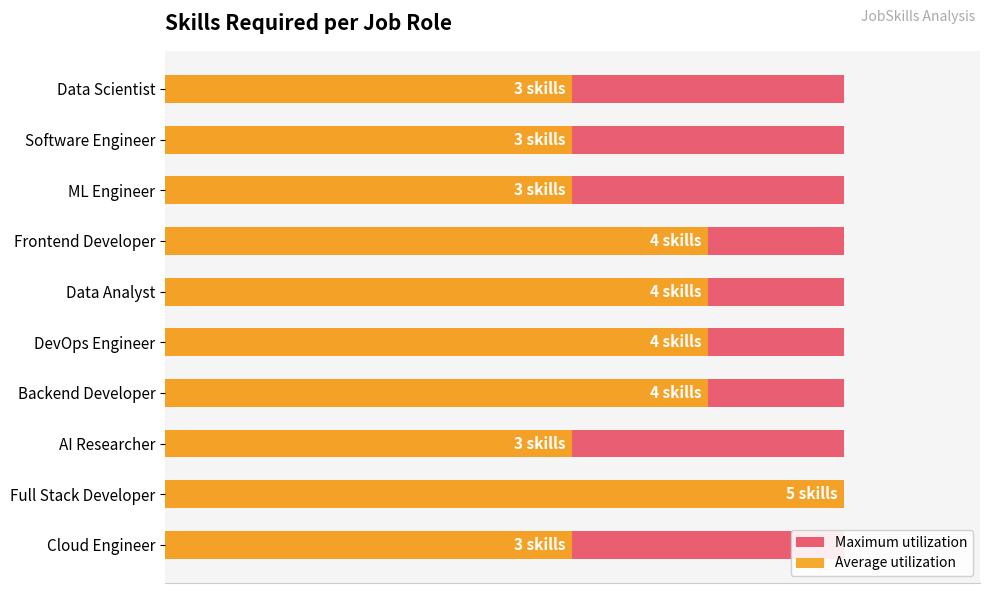

What is the difference between the Average utilization values at Data Scientist and Full Stack Developer?

2.0